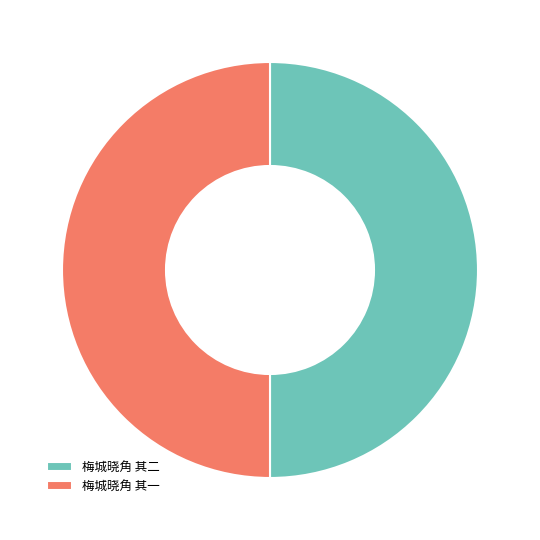

True or false: 梅城晓角 其一 accounts for 56% of the total.

False